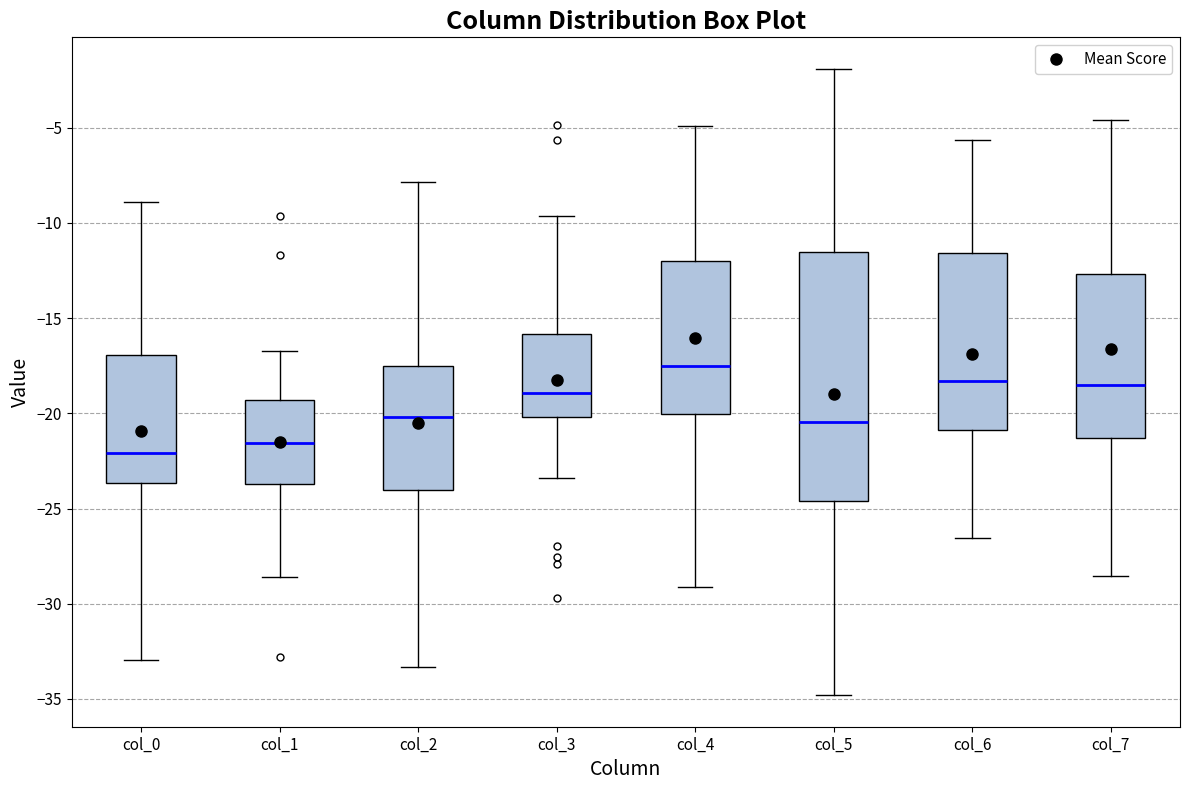

Reading left to right, transcribe this box plot: for each box, give where its median line is, the range the box spans, and where its two whiskers end, as read against the y-axis. The values are not printed on the chart, so give them approximately, as read against the axis.

col_0: median -22.0, box -23.5 to -17.0, whiskers -33.0 to -9.0
col_1: median -21.5, box -23.5 to -19.5, whiskers -28.5 to -16.5
col_2: median -20.0, box -24.0 to -17.5, whiskers -33.5 to -8.0
col_3: median -19.0, box -20.0 to -16.0, whiskers -23.5 to -9.5
col_4: median -17.5, box -20.0 to -12.0, whiskers -29.0 to -5.0
col_5: median -20.5, box -24.5 to -11.5, whiskers -35.0 to -2.0
col_6: median -18.5, box -21.0 to -11.5, whiskers -26.5 to -5.5
col_7: median -18.5, box -21.5 to -12.5, whiskers -28.5 to -4.5